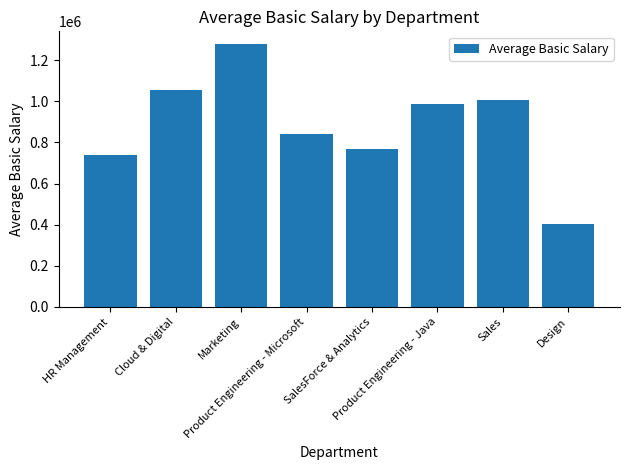

What is the ratio of the value at Product Engineering - Java to the value at Cloud & Digital?

0.9